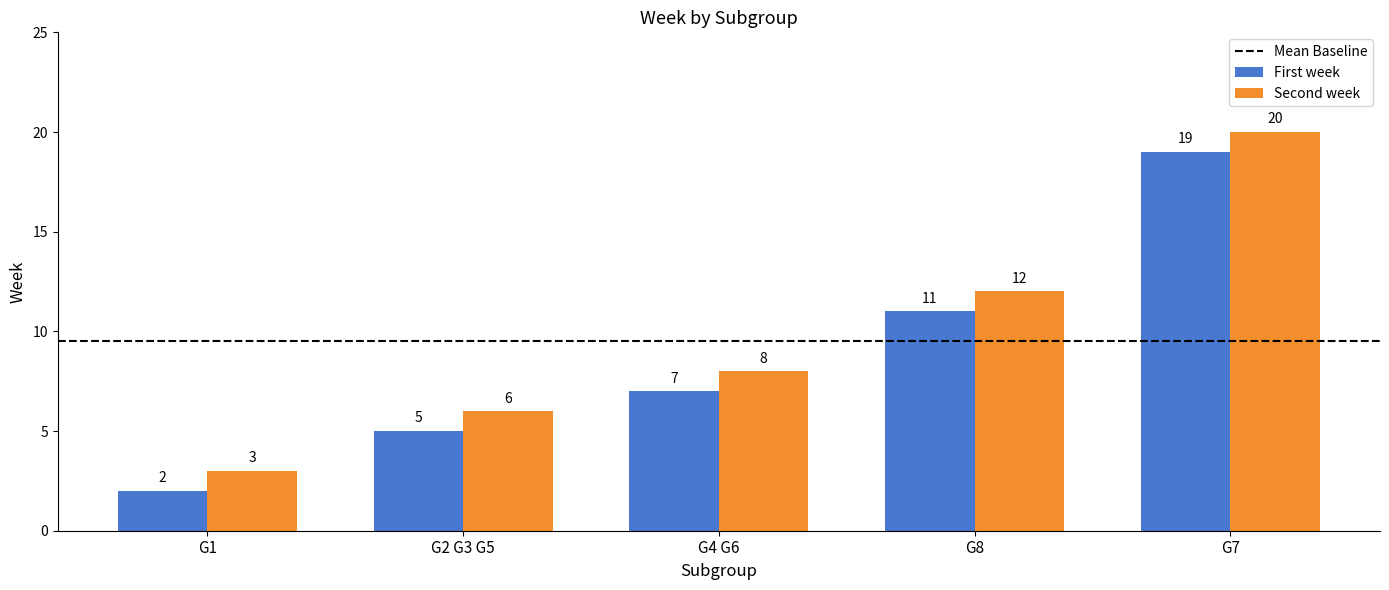

True or false: First week has a value of 29 at G7.

False